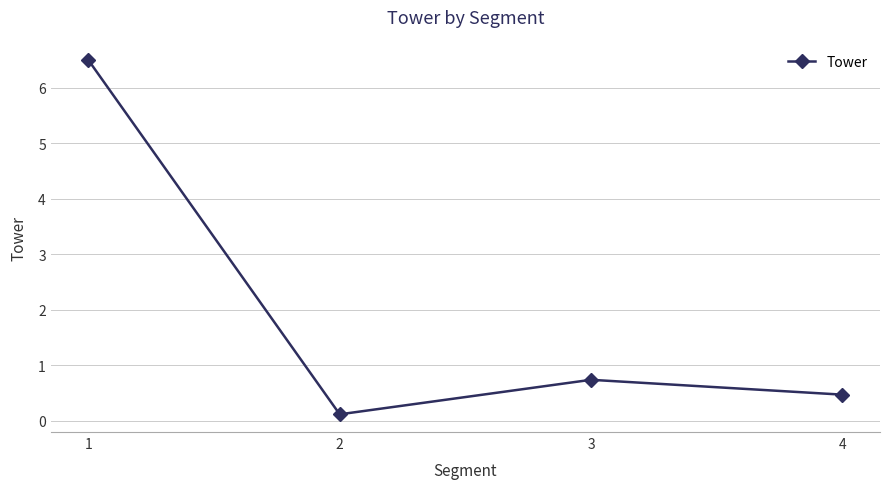

Rank the categories by value from highest to lowest.

1, 3, 4, 2